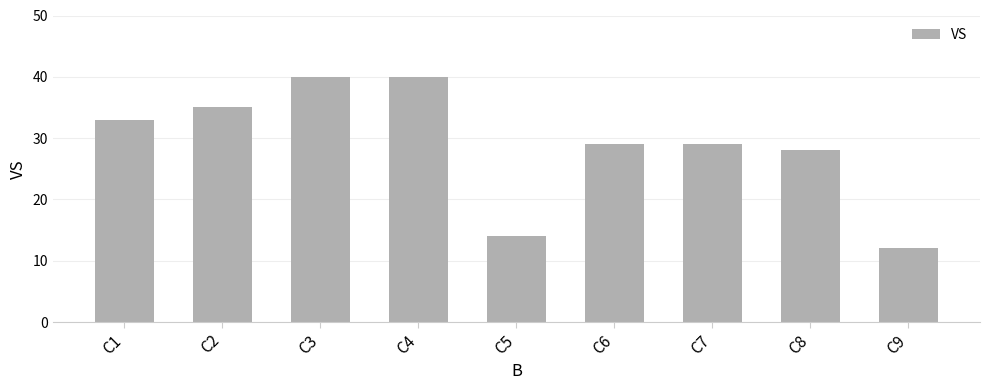

At which category does the chart reach its minimum across all series?

C9